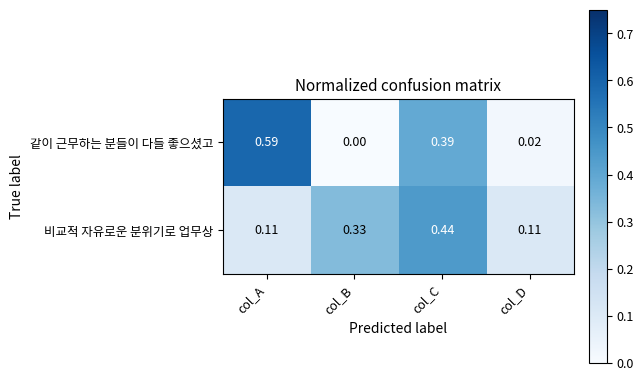

What is the total value across all series at col_A?

0.7